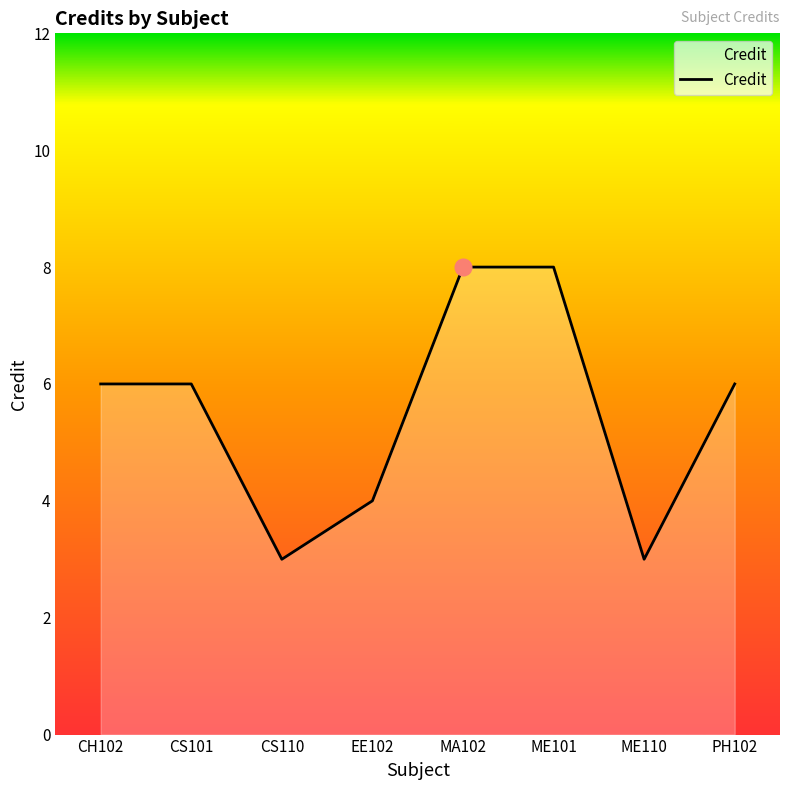

What is the minimum value shown in the chart?

3